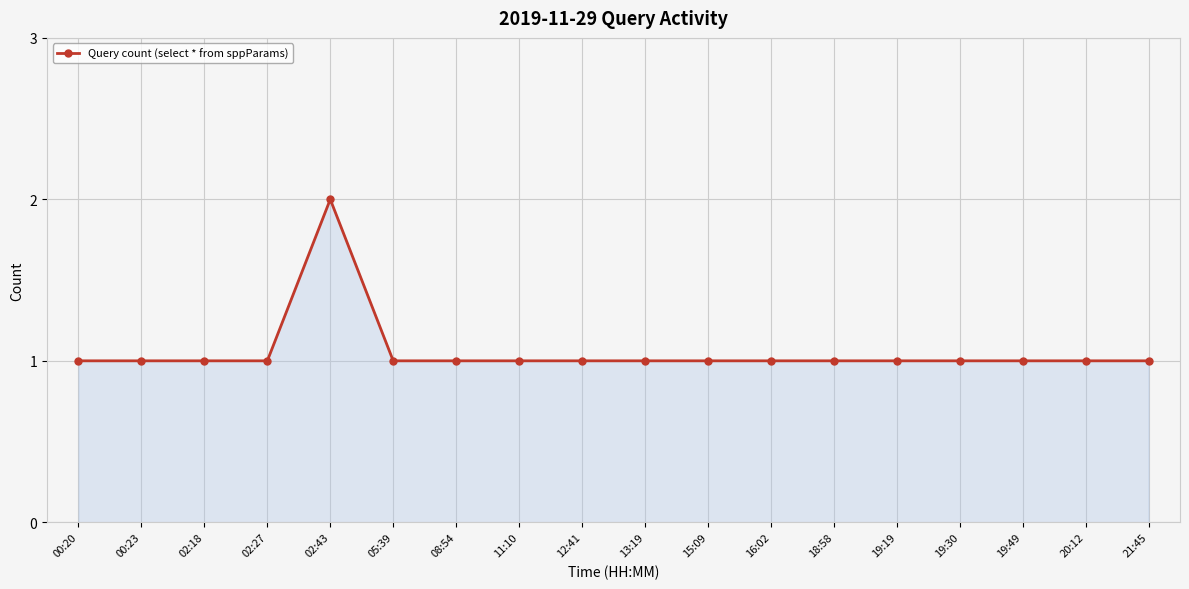

Is it true that the value at 13:19 is 2?

False